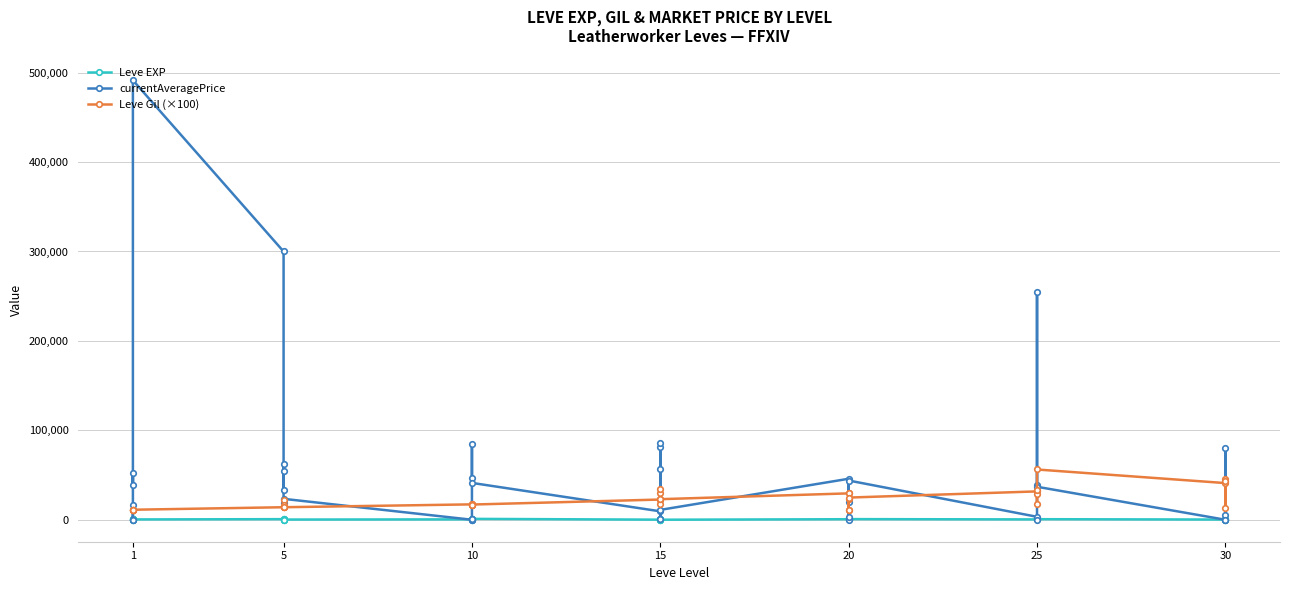

Which series has the largest total across all categories?

currentAveragePrice